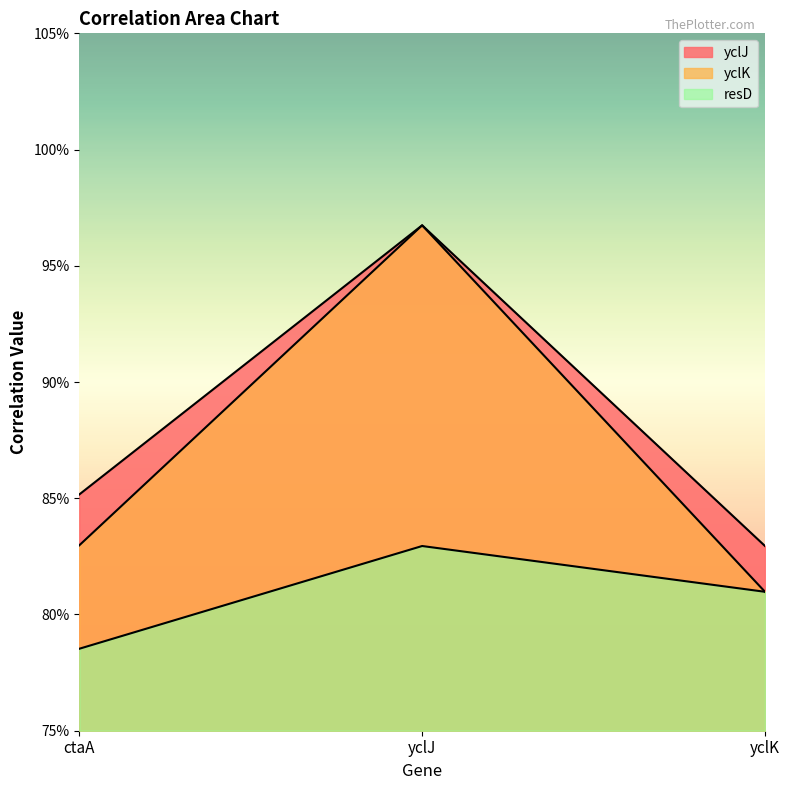

Which series has the widest spread of values?

yclK